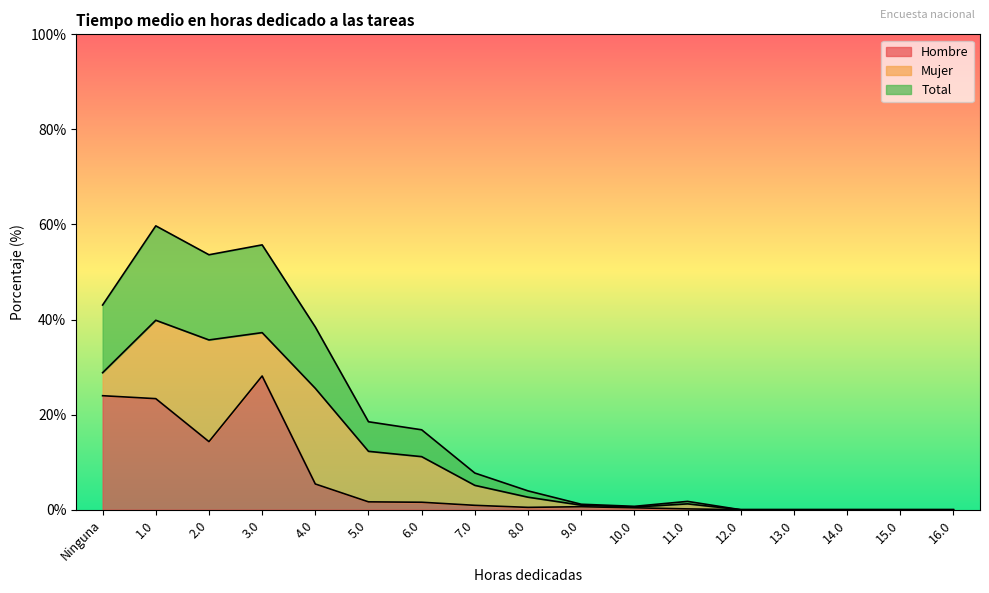

What are all the series names shown in the legend?

Hombre, Mujer, Total